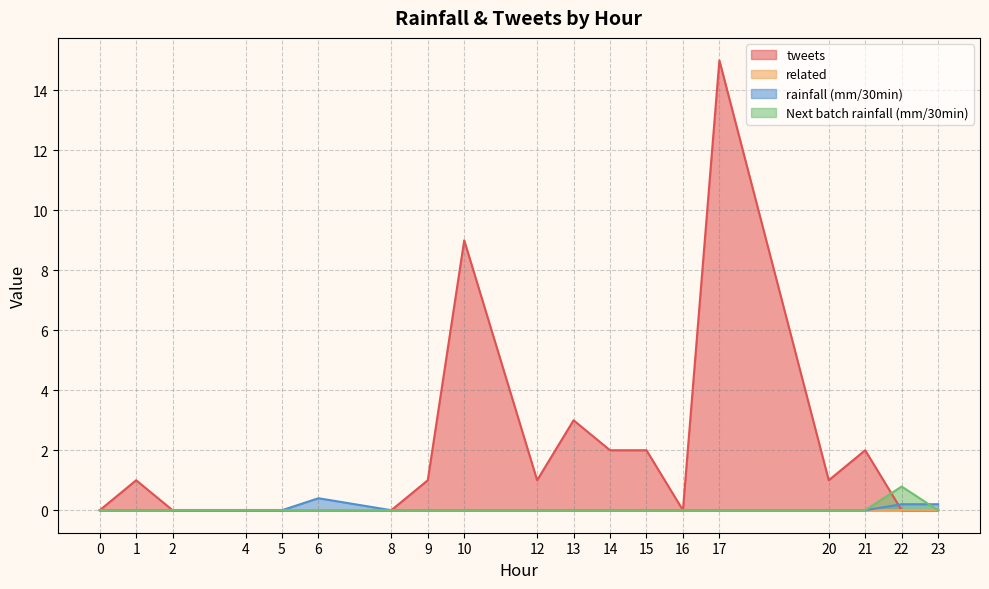

What is the difference between the maximum and minimum values in the tweets series?

15.0